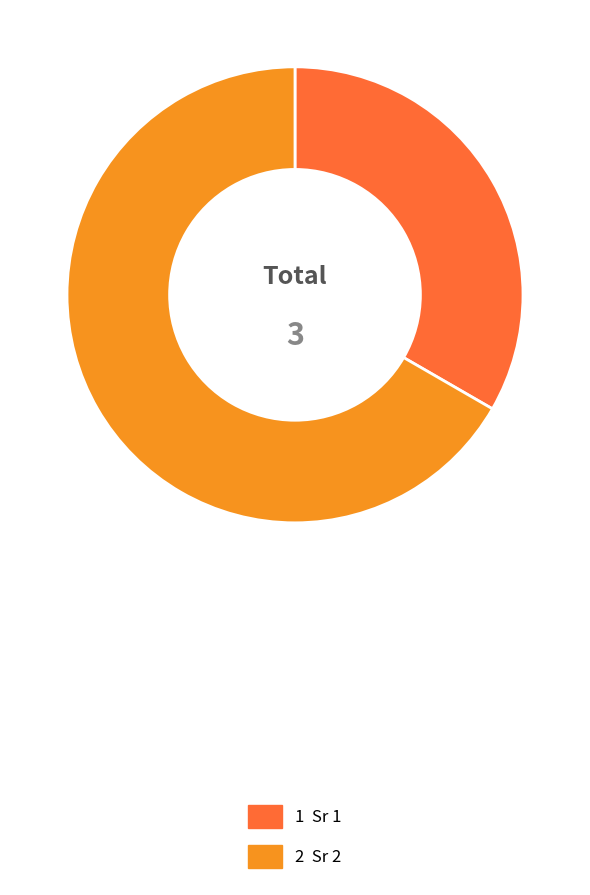

Between 2 and 1, which is larger?

2